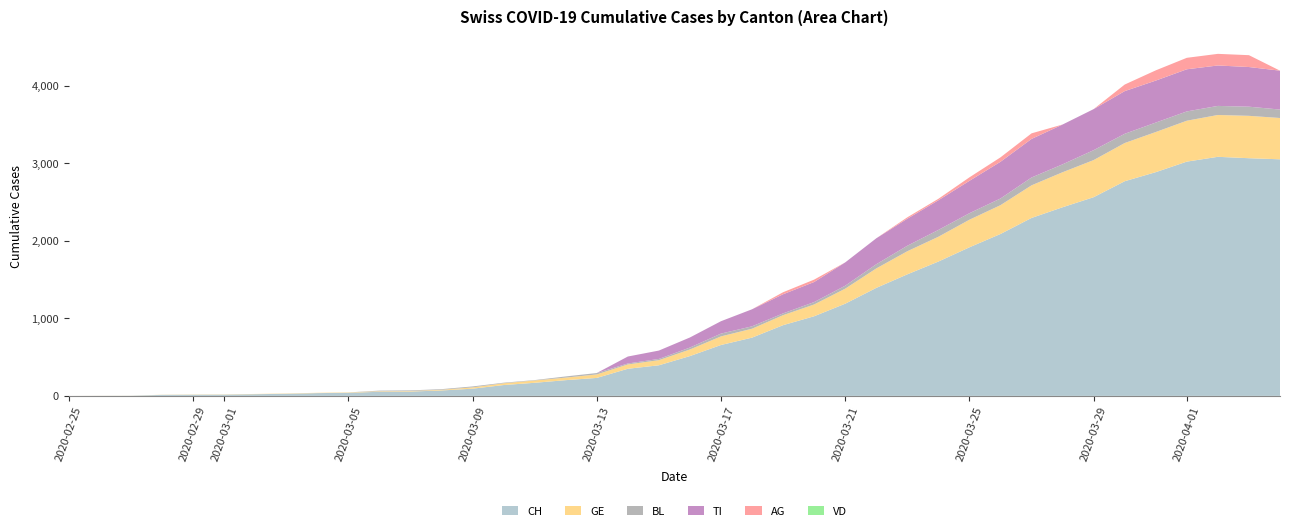

Reading right to left, what are all the values shown in this chart?

CH: 3054	3068	3086	3024	2888	2771	2565	2435	2297	2090	1918	1734	1569	1394	1190	1028	913	752	657	514	395	350	232	203	169	140	93	70	56	53	40	36	27	22	16	15	13	2	1	0
GE: 533	547	540	528	518	493	479	452	421	372	356	320	298	251	194	152	129	115	111	85	66	56	45	33	30	23	17	9	7	7	5	4	4	3	3	3	2	1	1	0
BL: 109	118	117	120	122	119	128	102	101	86	84	88	71	54	38	31	23	31	36	25	16	12	18	15	5	7	12	8	8	8	0	0	0	0	0	0	0	0	0	0
TI: 502	512	522	544	542	551	530	514	498	474	418	383	349	335	301	259	247	220	160	130	108	90	0	0	0	0	0	0	0	0	0	0	0	0	0	0	0	0	0	0
AG: 0	153	150	148	132	85	0	0	72	57	45	19	18	0	0	31	26	0	0	0	0	0	0	0	0	0	0	0	0	0	0	0	0	0	0	0	0	0	0	0
VD: 0	0	0	0	0	0	0	0	0	0	0	0	0	0	0	0	0	0	0	0	0	0	0	0	0	0	0	0	0	0	0	0	0	0	0	0	0	0	0	0